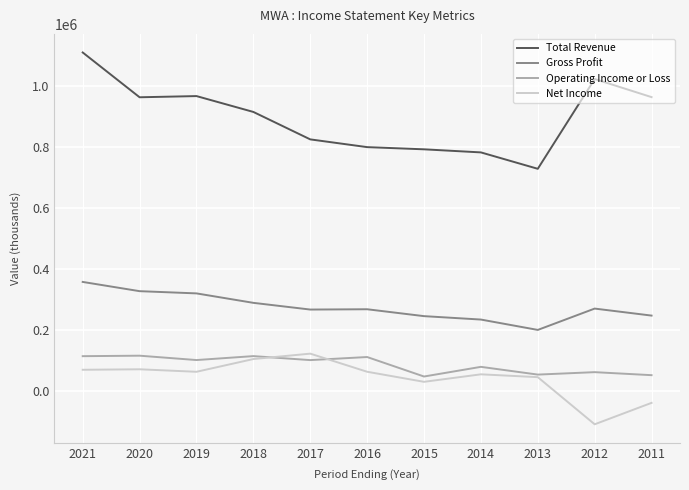

How many series are shown in this chart?

4